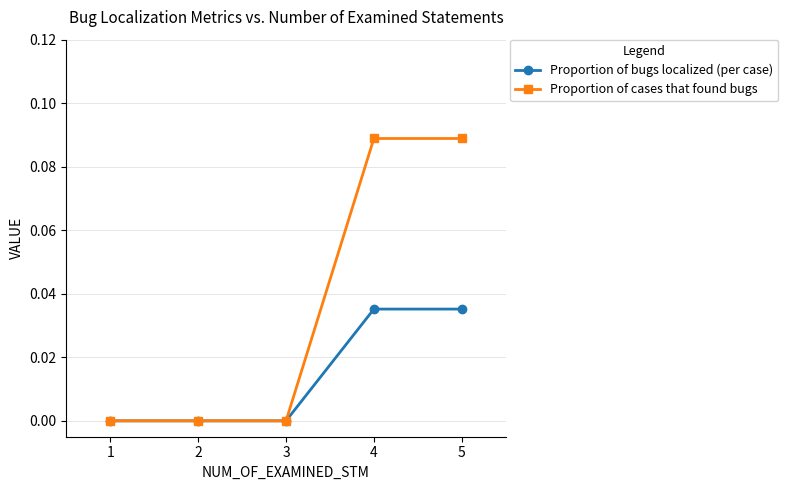

True or false: Proportion of bugs localized (per case) has a value of 0.1 at 4.

False